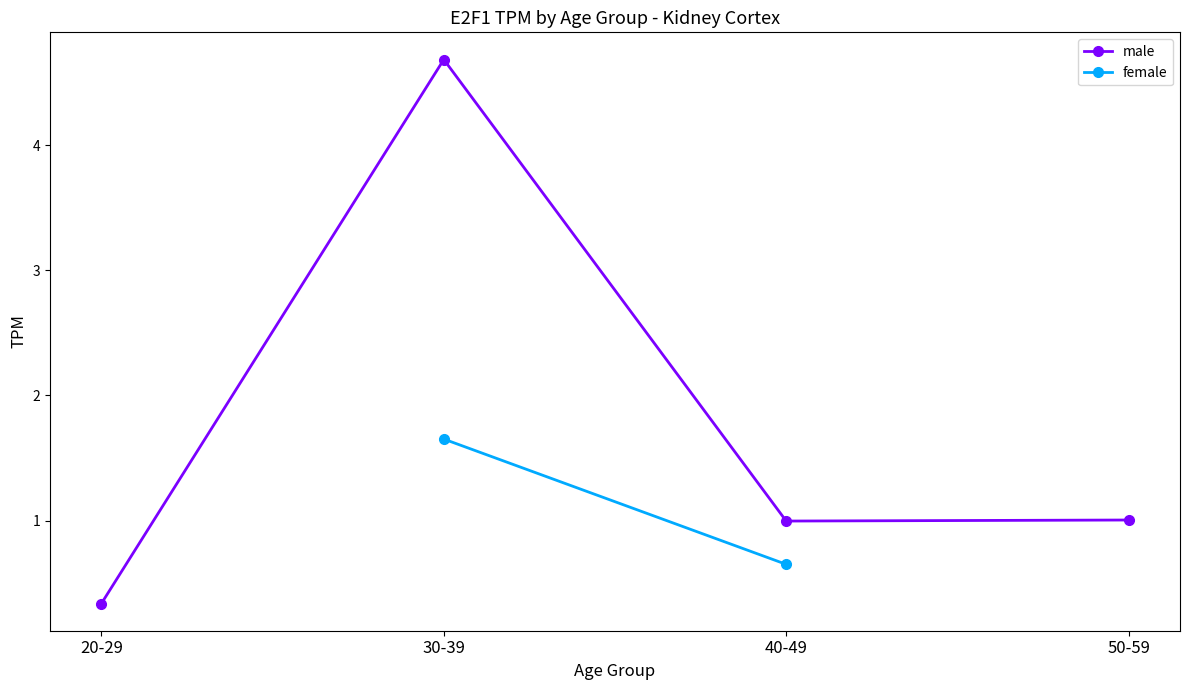

What is the sum of all male values?

7.0